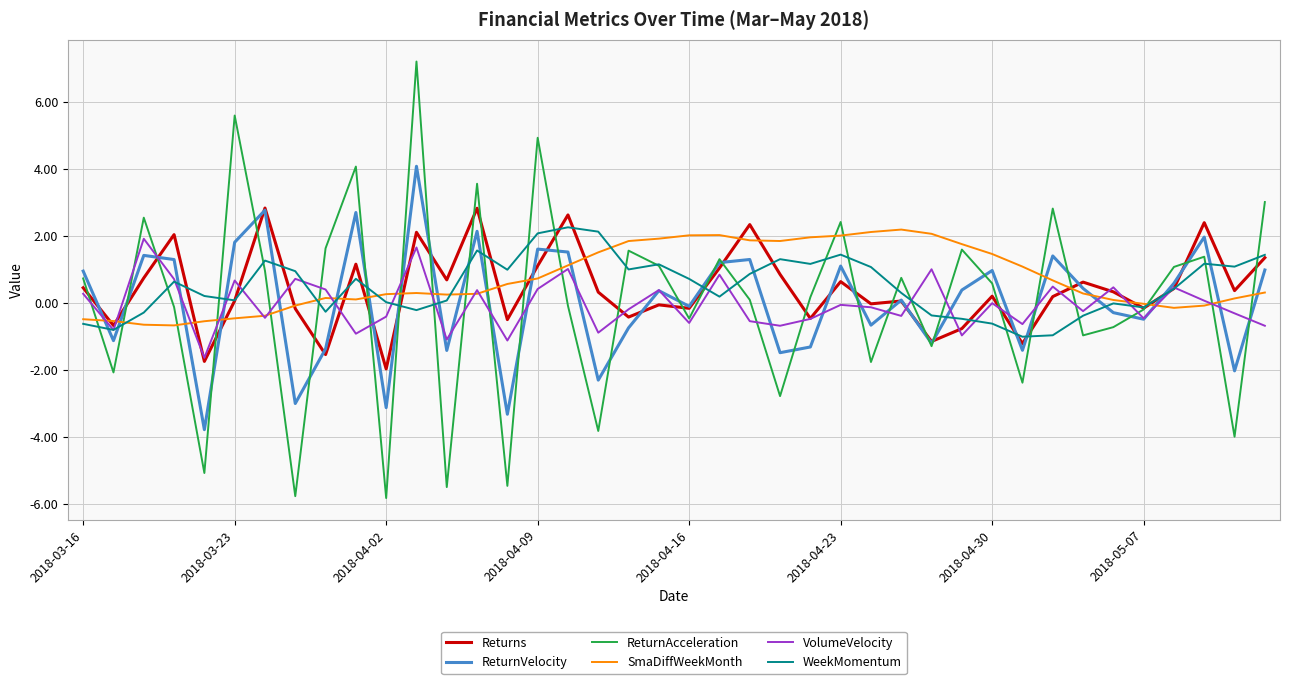

Which series has the widest spread of values?

ReturnAcceleration